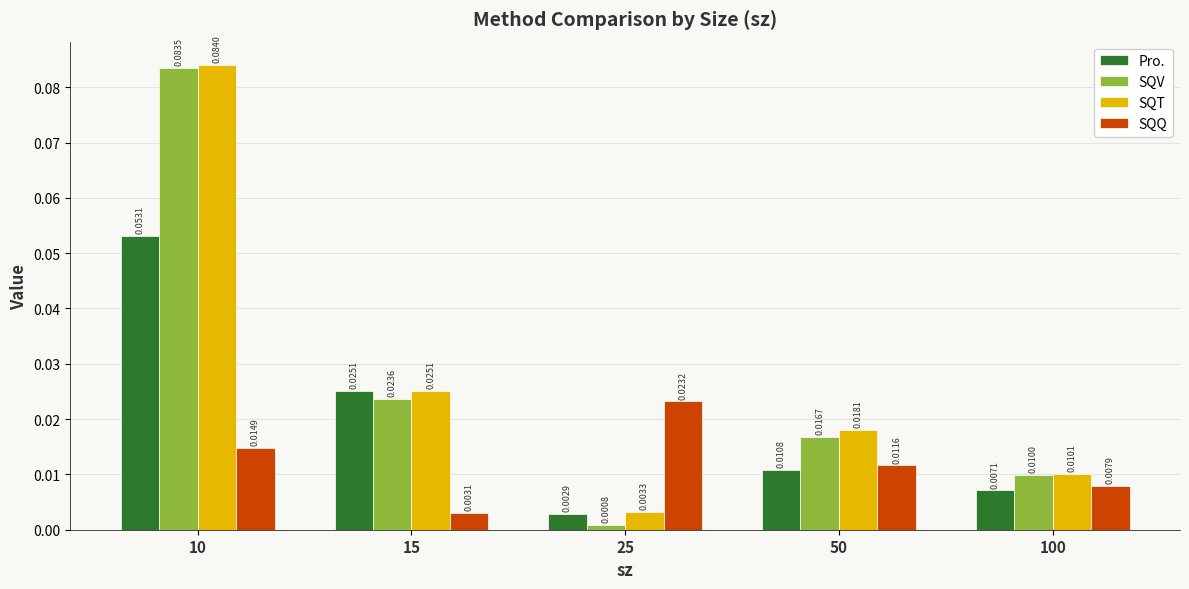

Which series has the largest range (max minus min)?

SQV